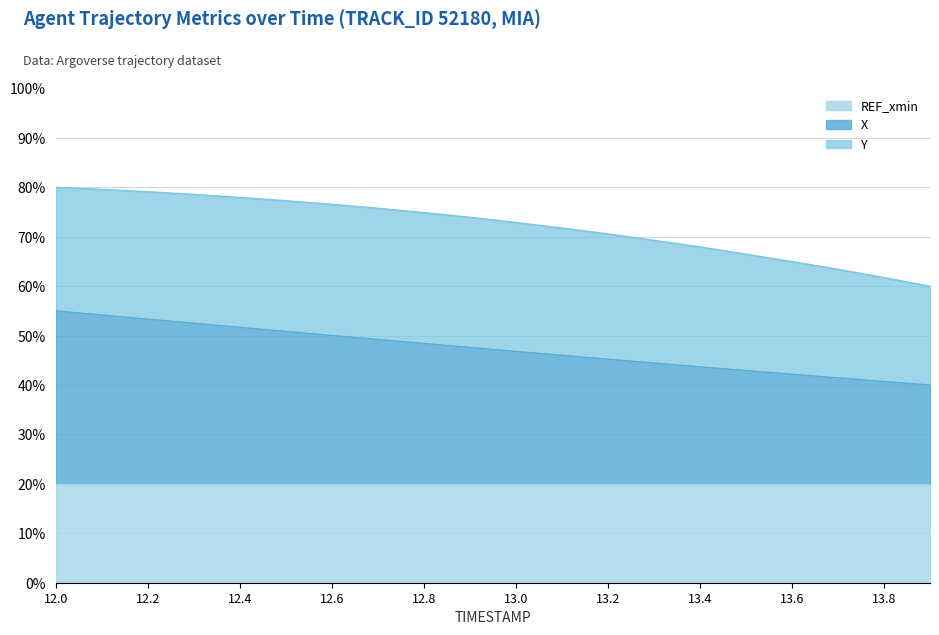

What are all the series names shown in the legend?

REF_xmin, X, Y